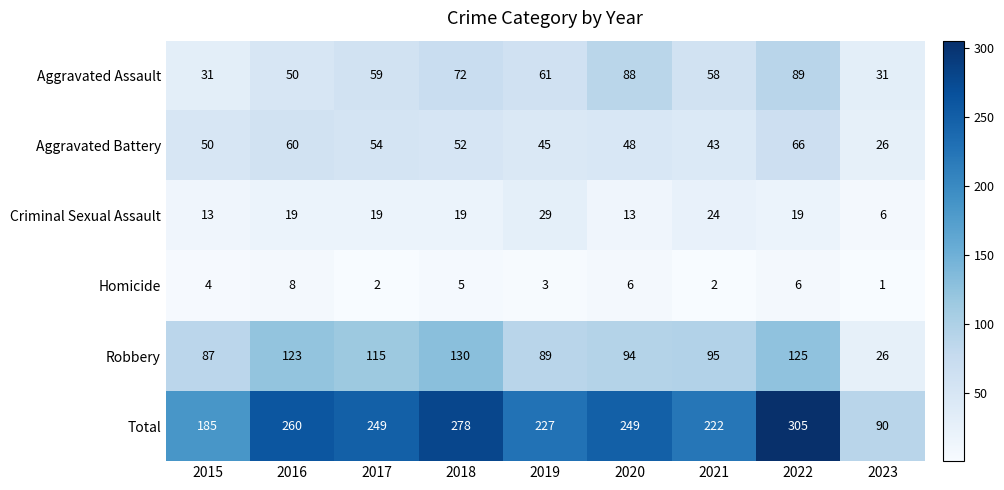

Which series changed the most between 2018 and 2022?

Total